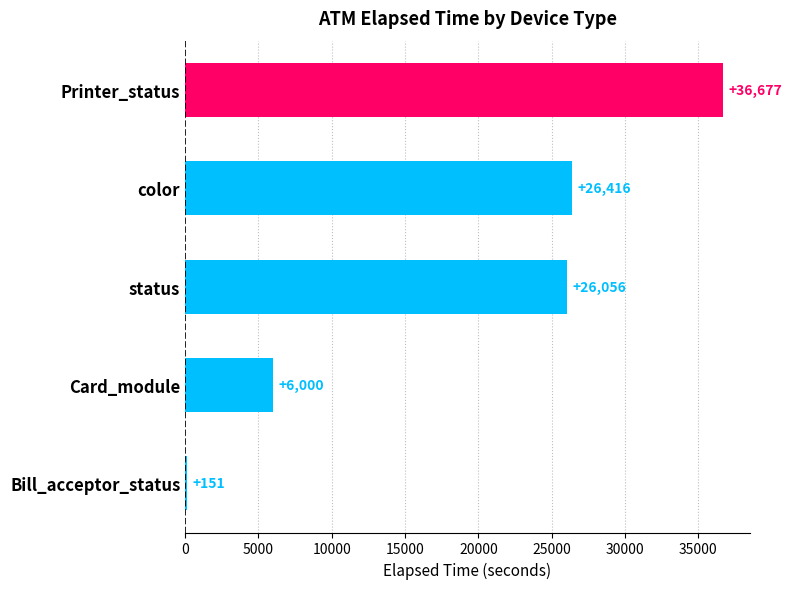

Is it true that the value at color is 26416?

True